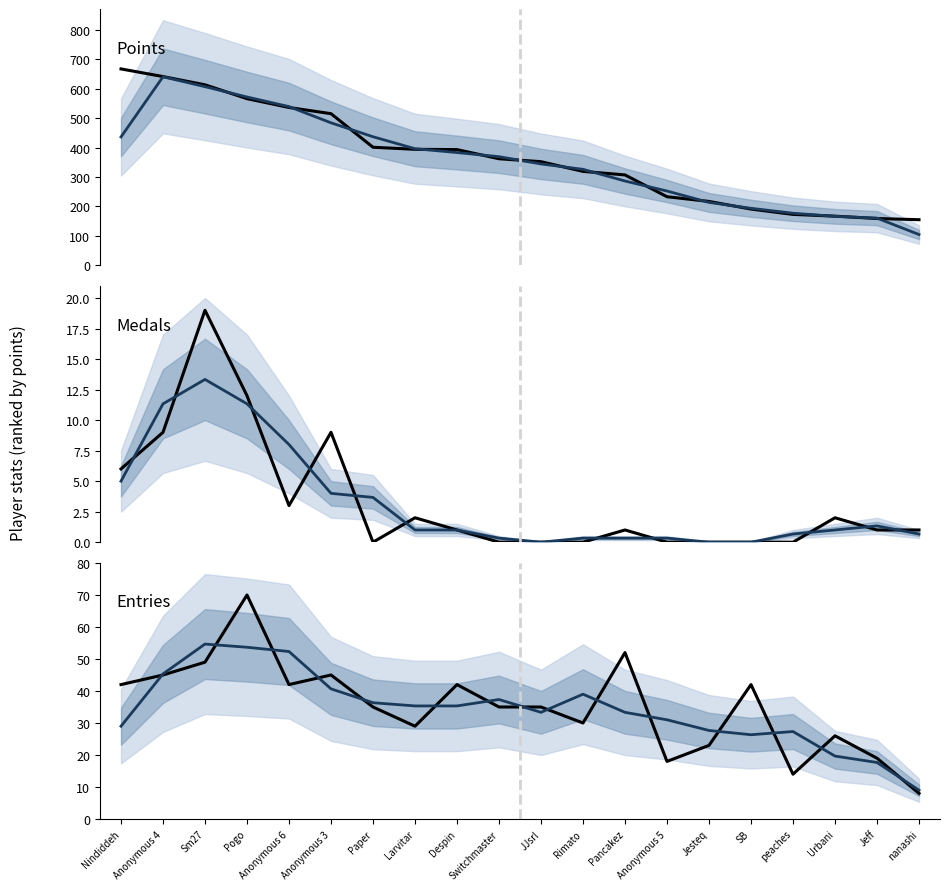

What is the spread (max minus min) of values at Pogo?

560.3